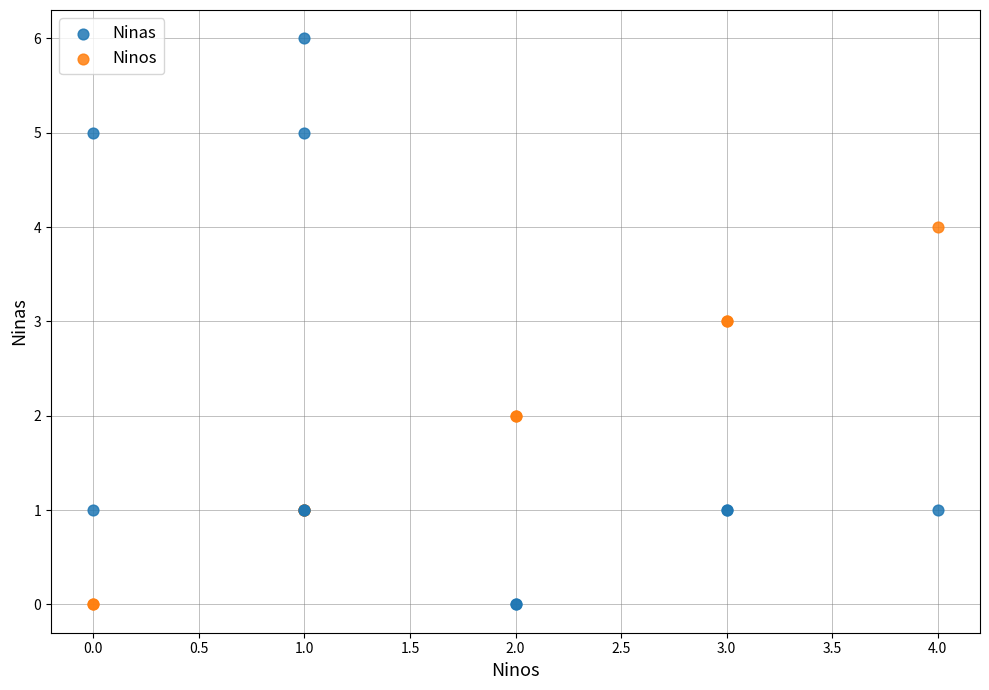

What is the X range (max minus min) for the scatter plot?

4